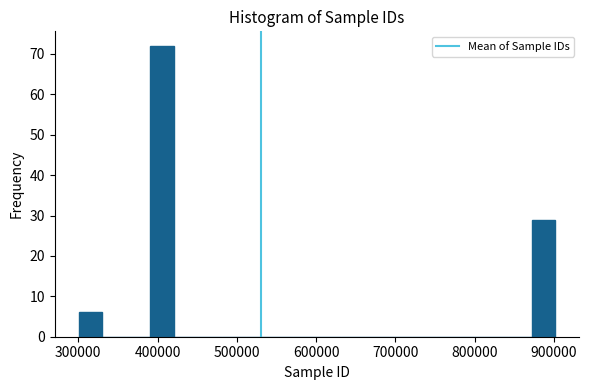

Around what value on the x-axis is the tallest bar? Give the approximate position of its centre, as read against the axis.

410000